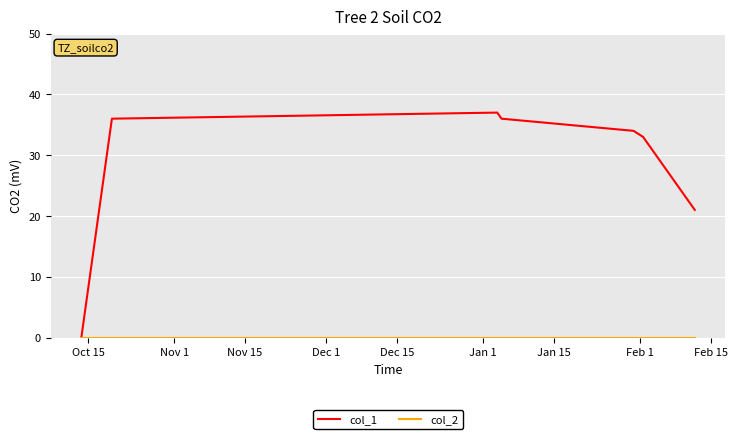

Which series has the largest total across all categories?

col_1